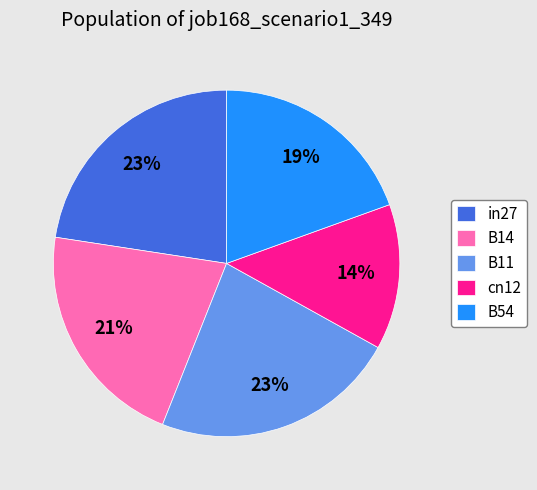

Which has a higher value, B14 or B54?

B14